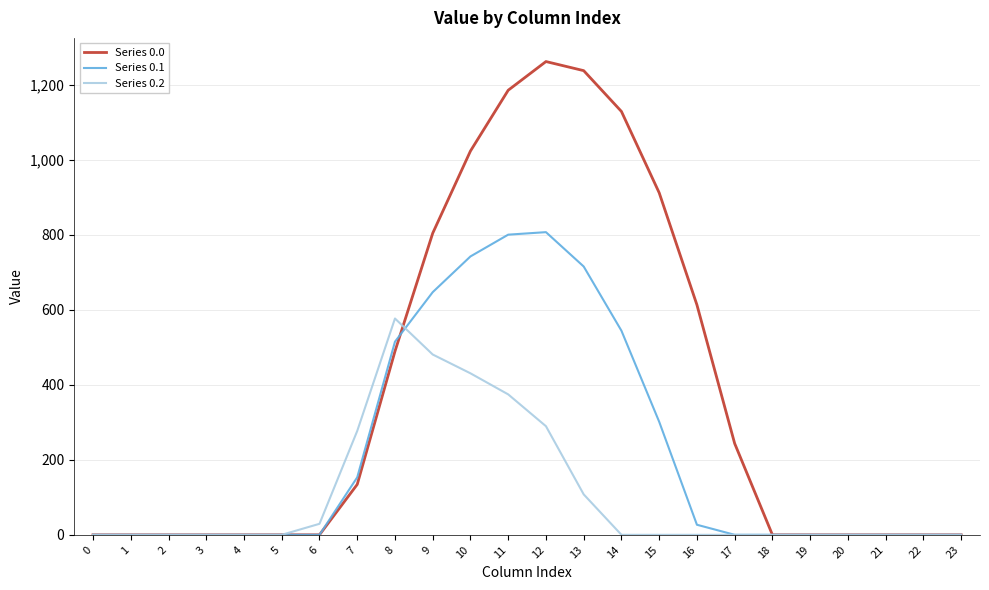

What is the spread (max minus min) of values at 12?

972.1